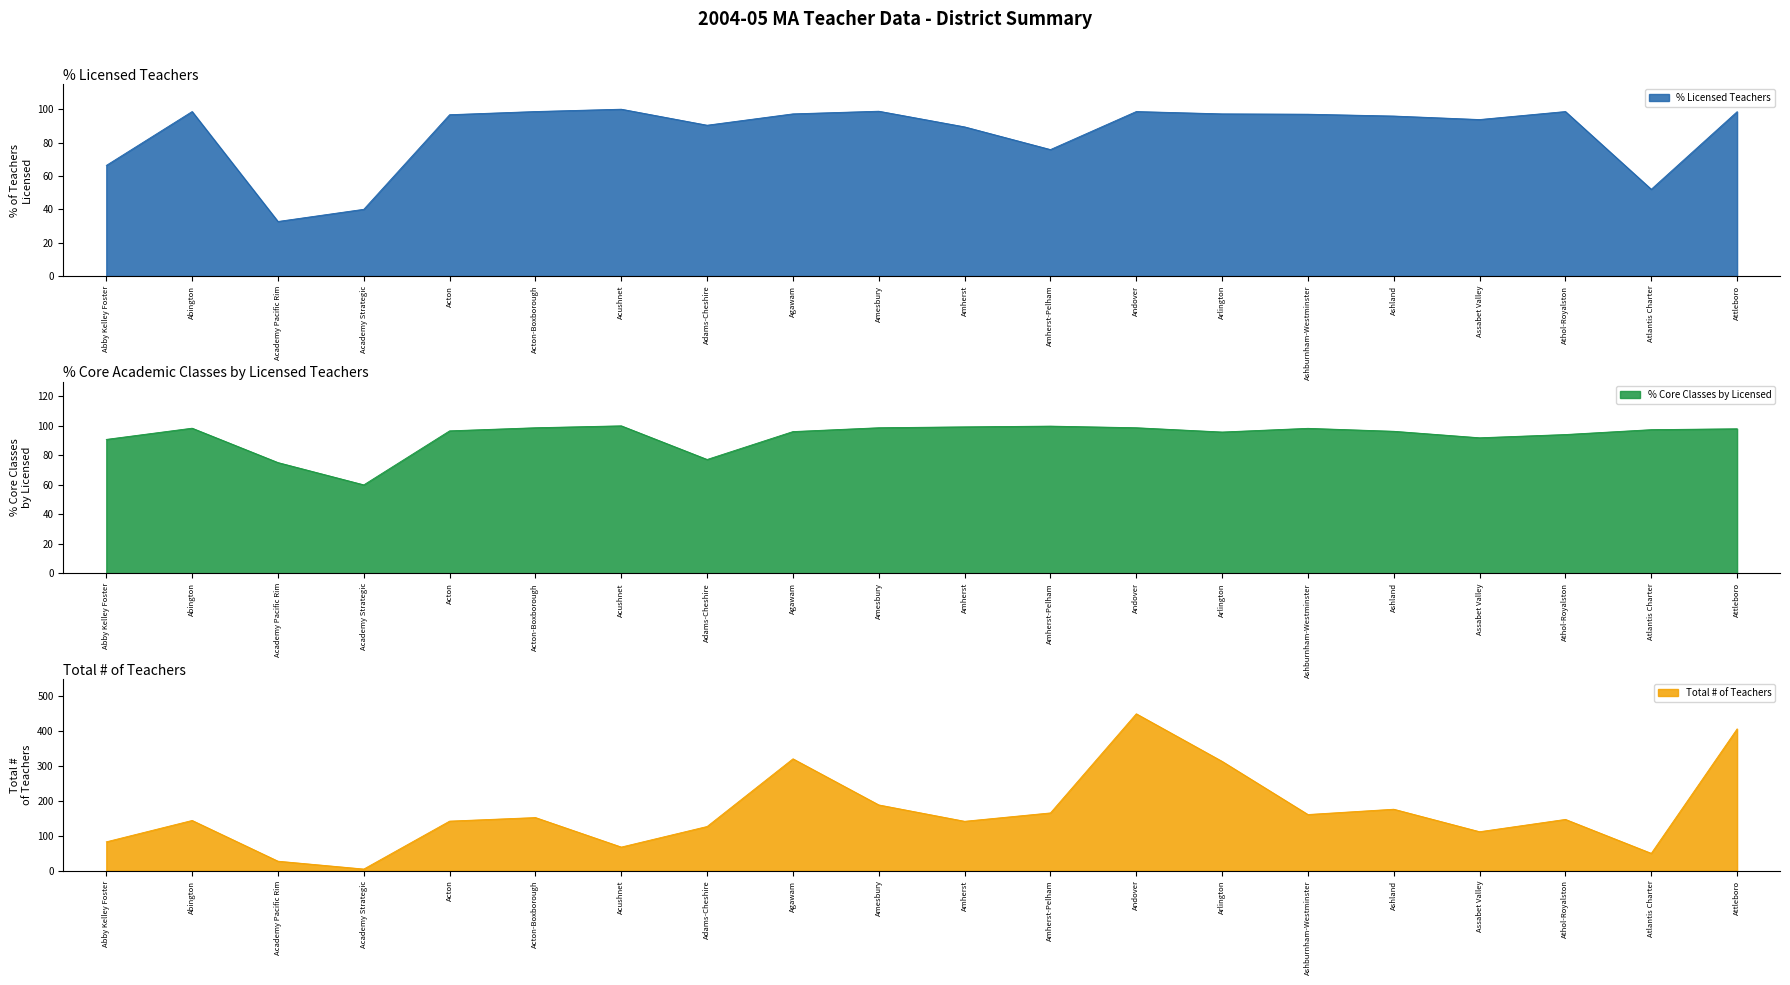

What position from the left is Andover?

13